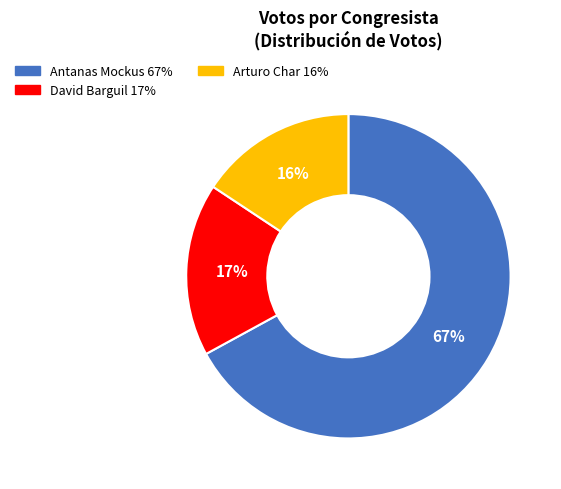

To the nearest percent, what is the difference between the largest and smallest slice percentages?

51%